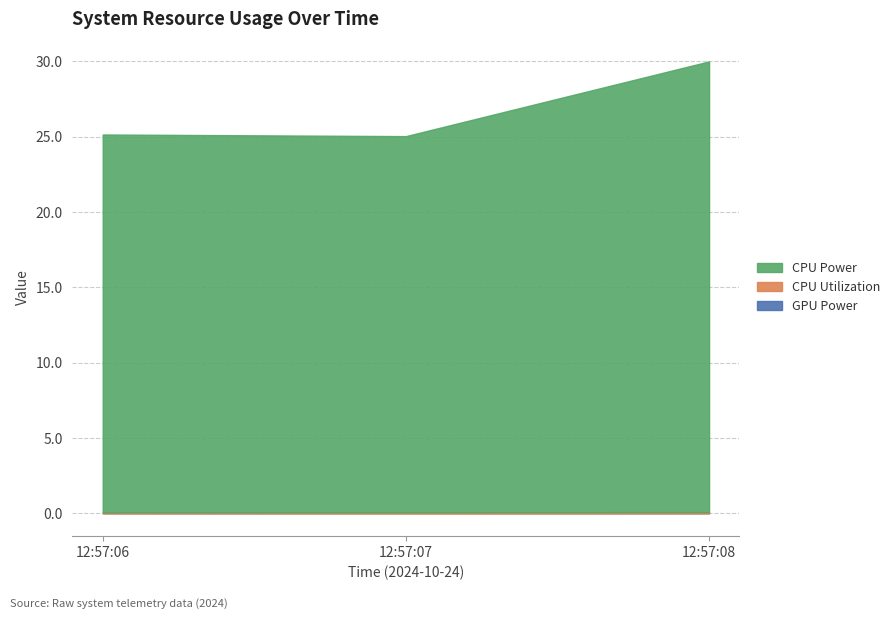

True or false: CPU Power has a value of 25.1 at 12:57:06.

True